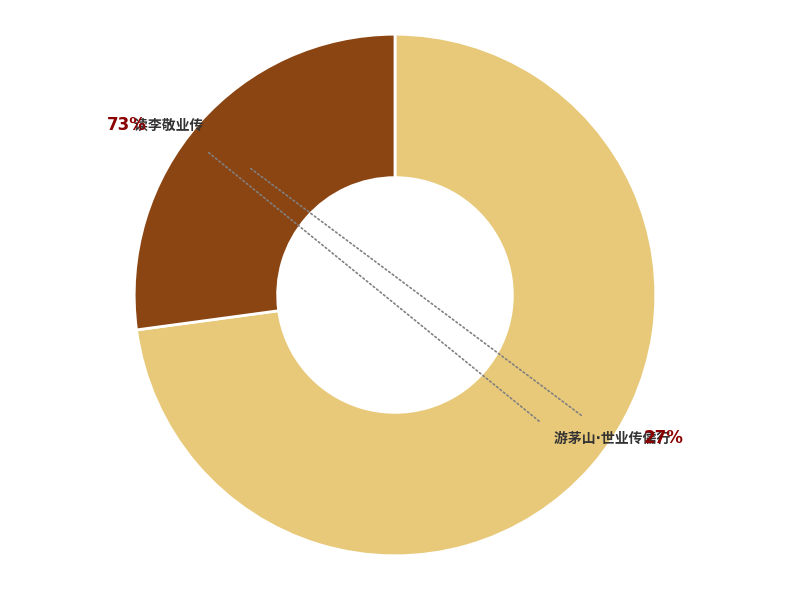

What is the change in value from 读李敬业传 to 游茅山·世业传儒行?

-646113